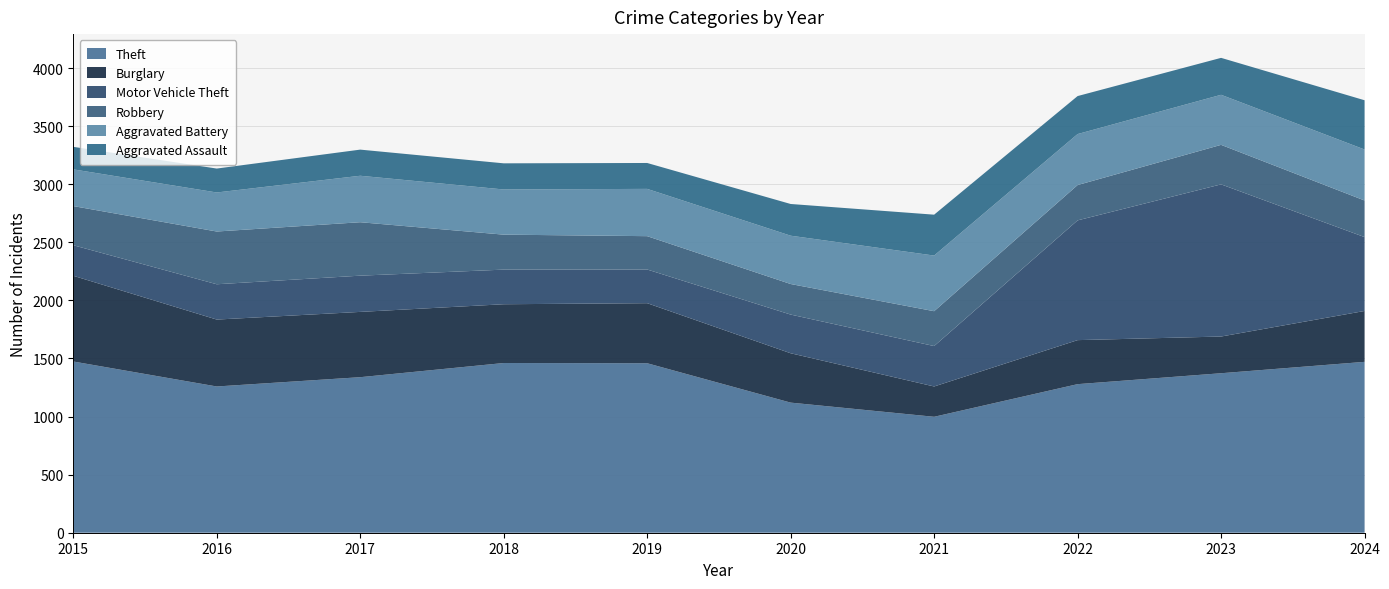

Reading left to right, extract all data points from this chart.

Theft: 1474	1259	1339	1461	1459	1120	998	1279	1373	1471
Burglary: 738	576	562	506	517	425	261	379	316	438
Motor Vehicle Theft: 263	304	312	298	290	333	348	1031	1310	636
Robbery: 337	454	460	301	287	263	300	304	340	315
Aggravated Battery: 316	336	400	389	407	416	479	439	431	439
Aggravated Assault: 194	206	225	225	223	273	352	327	318	424